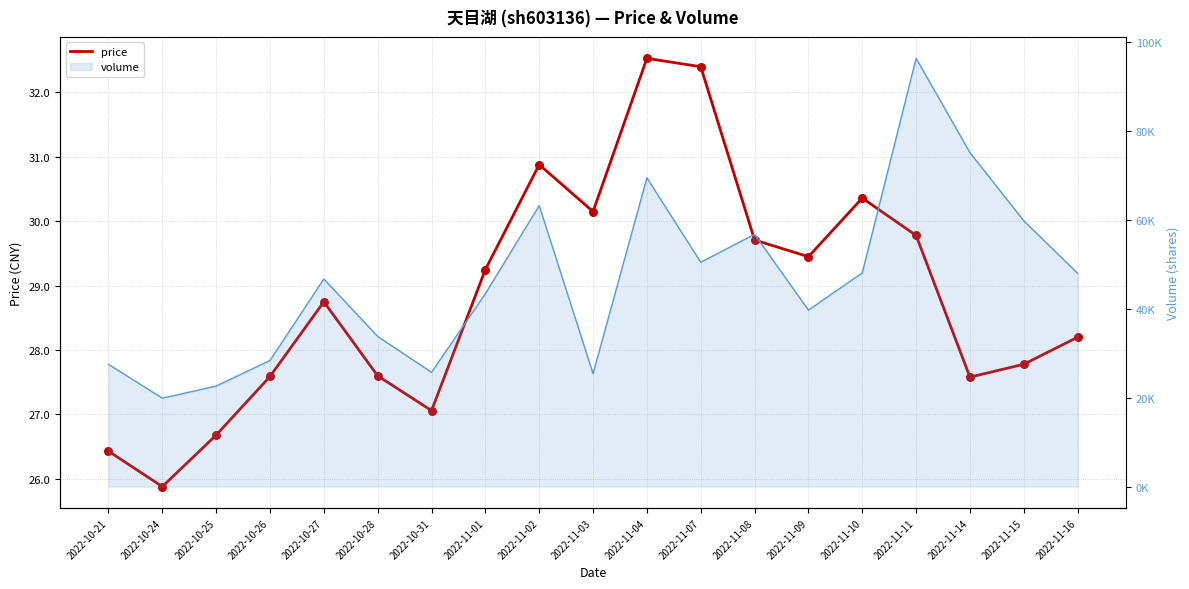

What is the change in value from 2022-10-24 to 2022-11-04?

+6.7